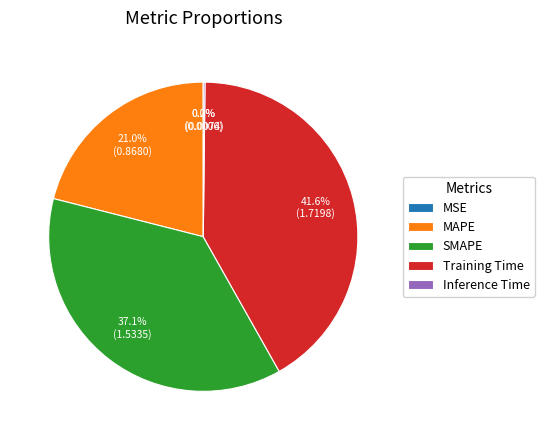

Is it true that SMAPE is 27% of the pie?

False